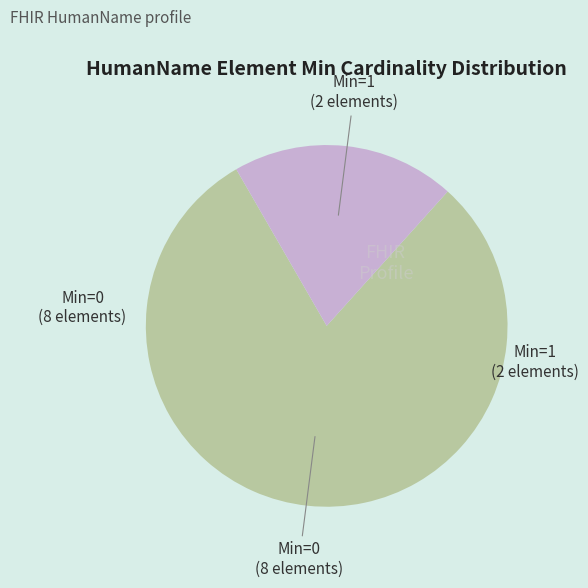

Does any single category account for the majority?

Yes